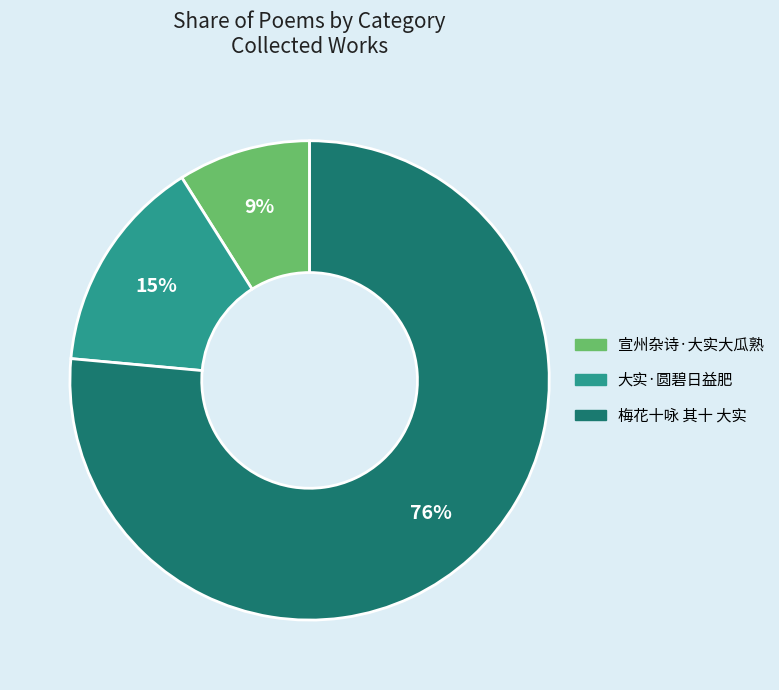

How many segments does this pie chart have?

3